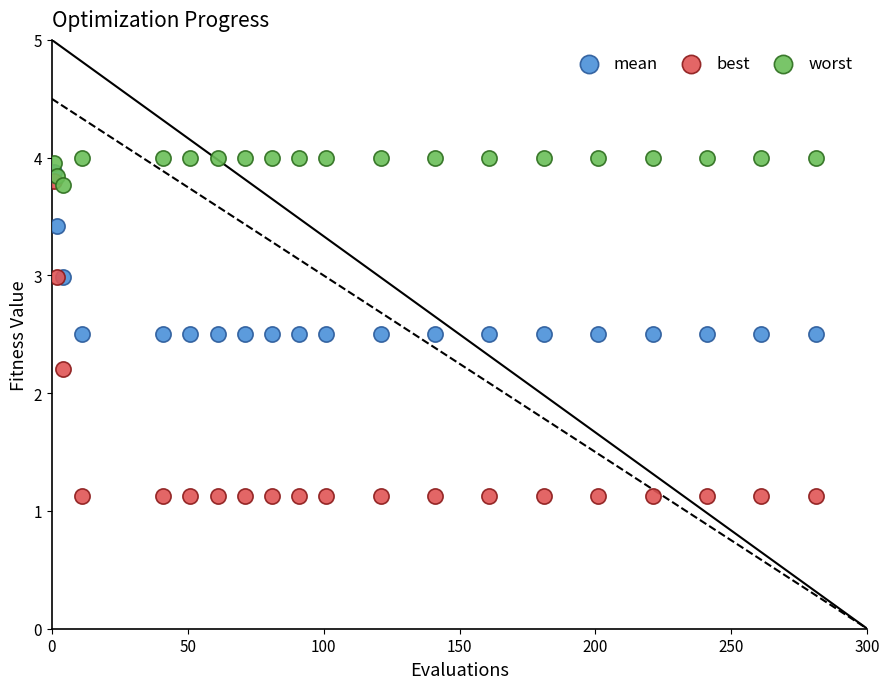

Which series reaches the maximum Y coordinate?

worst